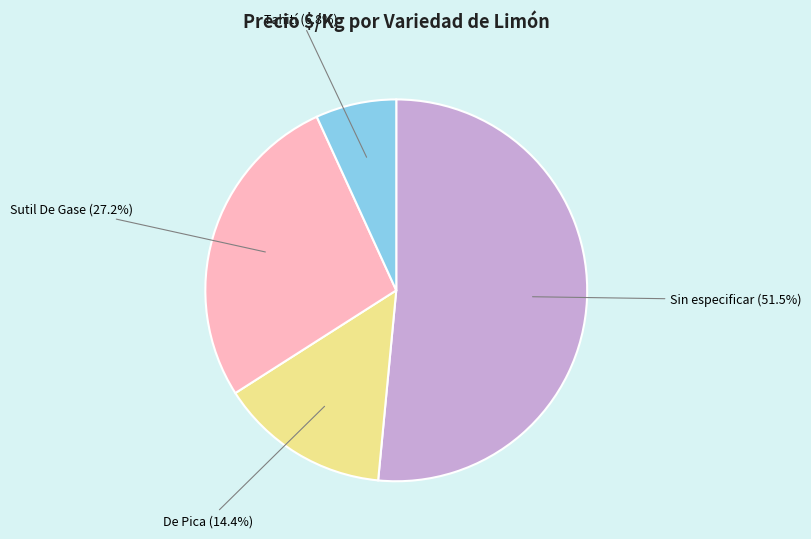

To the nearest percent, what is the difference between the largest and smallest slice percentages?

45%